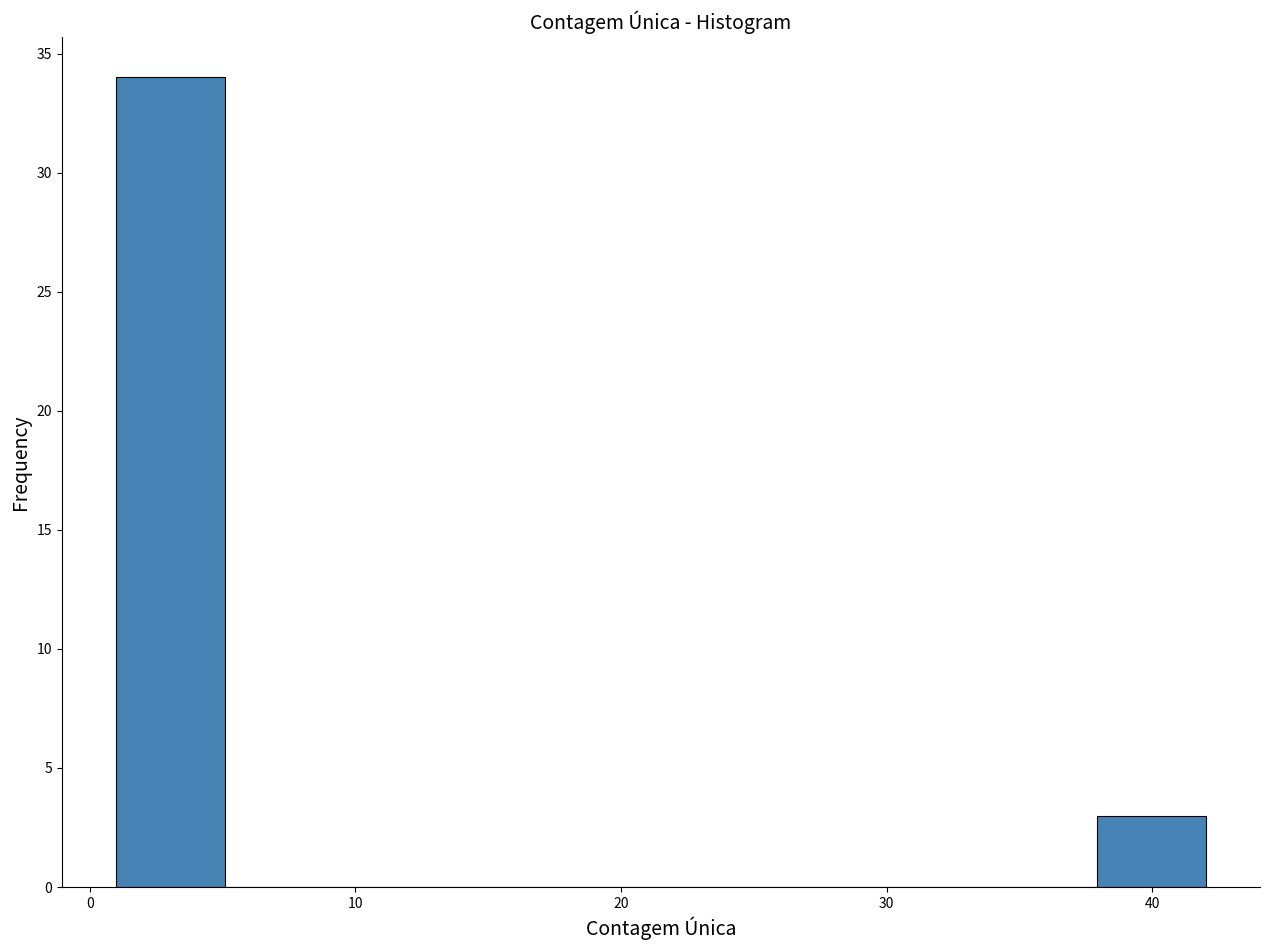

How tall is the bar that spans 1.0 to 5.1 on the x-axis? Neither the bar edges nor the heights are printed on the chart, so give them approximately, as read against the axes.

34